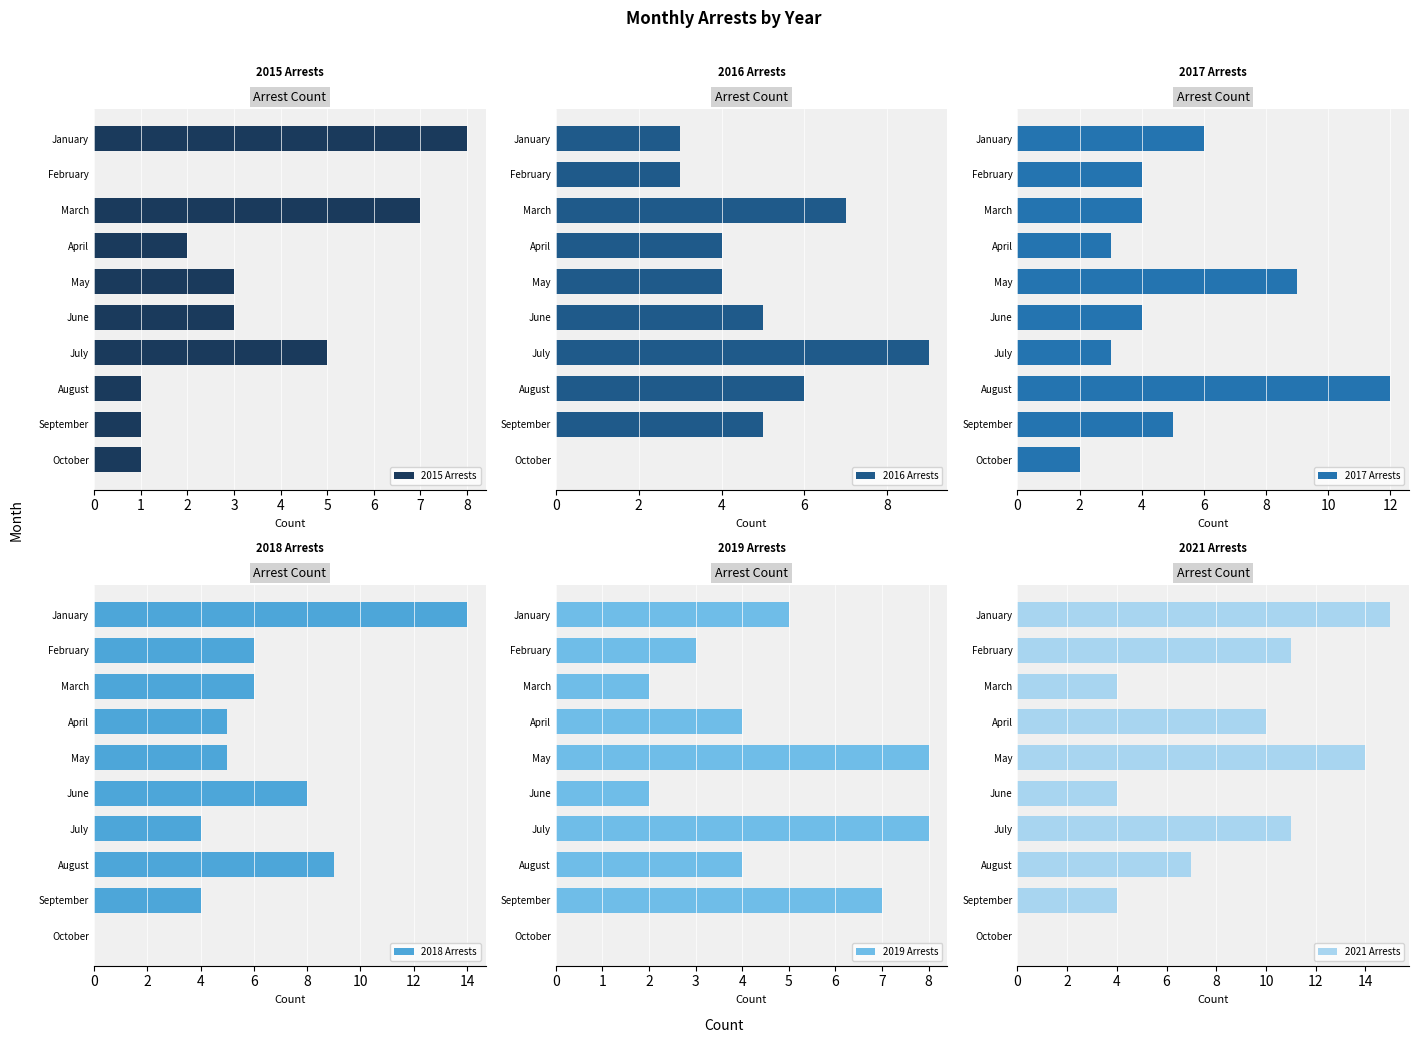

The value of 2015 Arrests at June is 3. True or false?

True